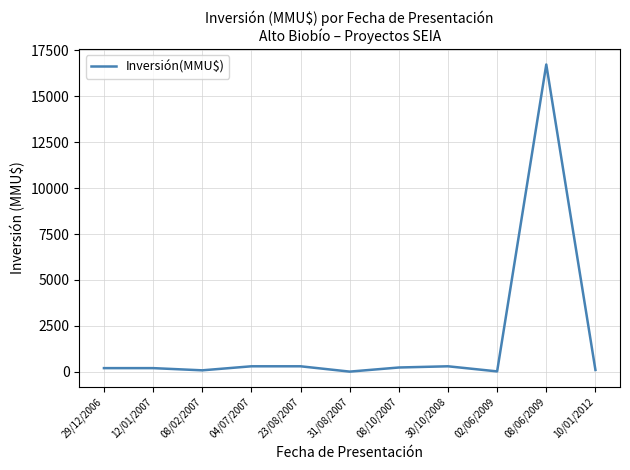

What is the greatest value displayed?

16736